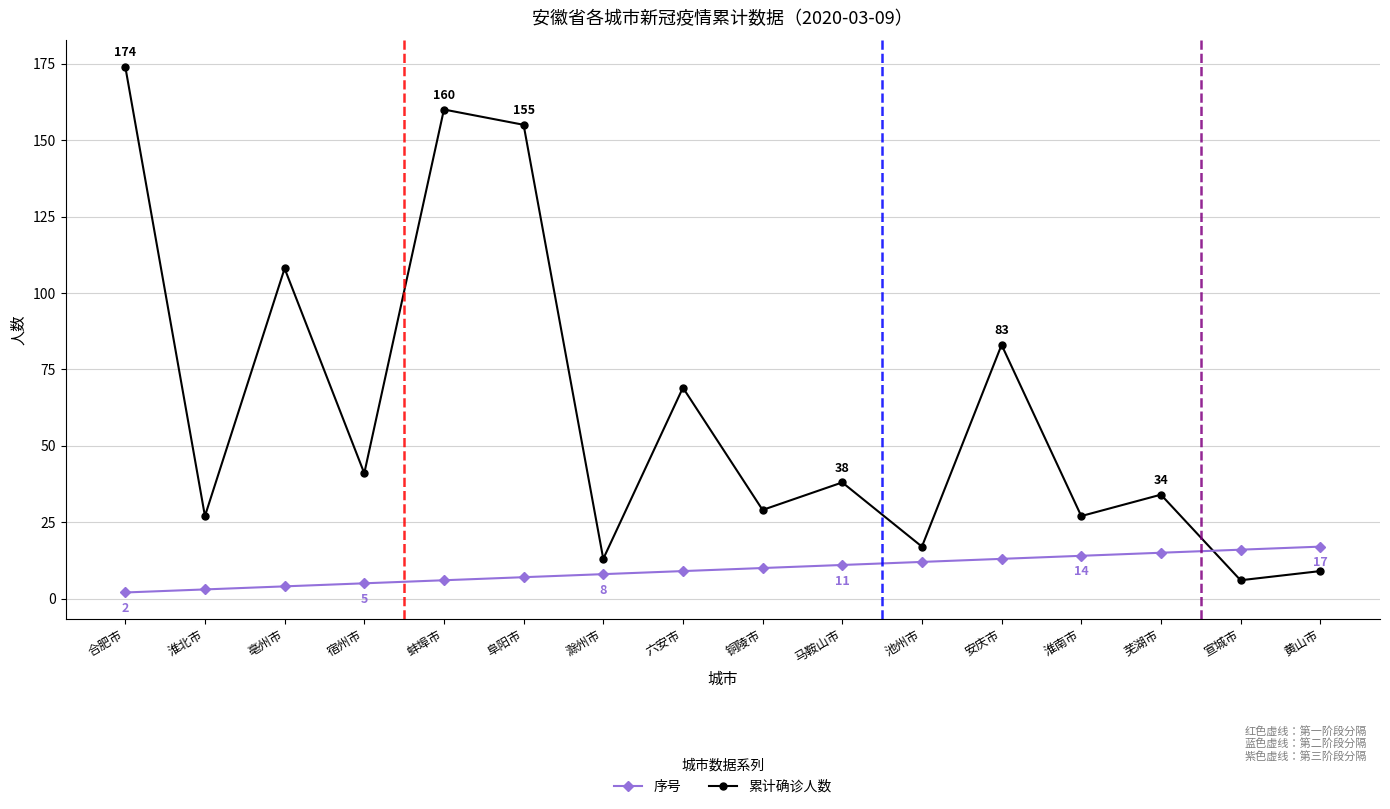

Reading right to left, extract all data points from this chart.

累计确诊人数: 黄山市=9	宣城市=6	芜湖市=34	淮南市=27	安庆市=83	池州市=17	马鞍山市=38	铜陵市=29	六安市=69	滁州市=13	阜阳市=155	蚌埠市=160	宿州市=41	亳州市=108	淮北市=27	合肥市=174
序号: 黄山市=17	宣城市=16	芜湖市=15	淮南市=14	安庆市=13	池州市=12	马鞍山市=11	铜陵市=10	六安市=9	滁州市=8	阜阳市=7	蚌埠市=6	宿州市=5	亳州市=4	淮北市=3	合肥市=2